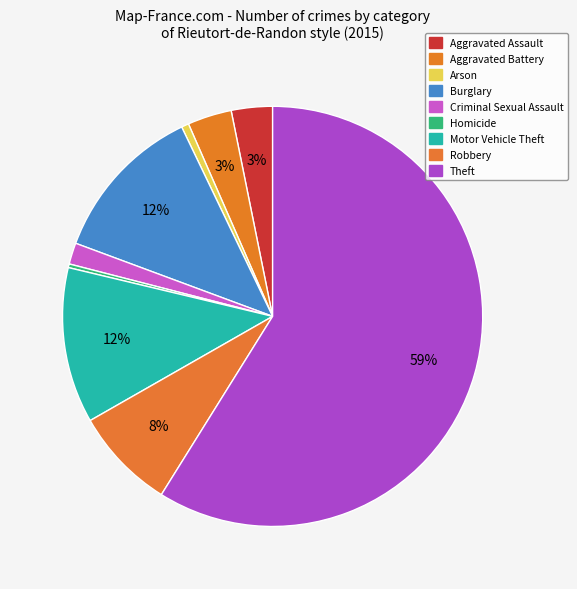

What is the largest slice in the pie chart?

Theft